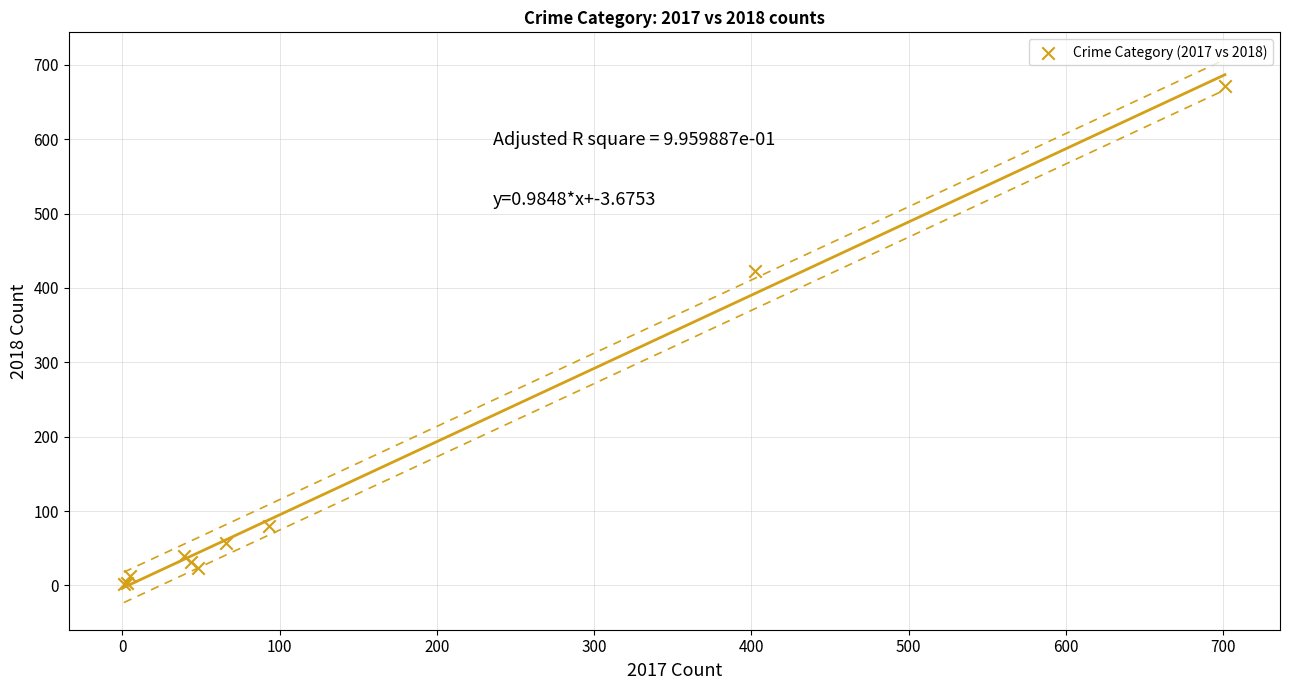

What Y value in the scatter plot is closest to 337?

423